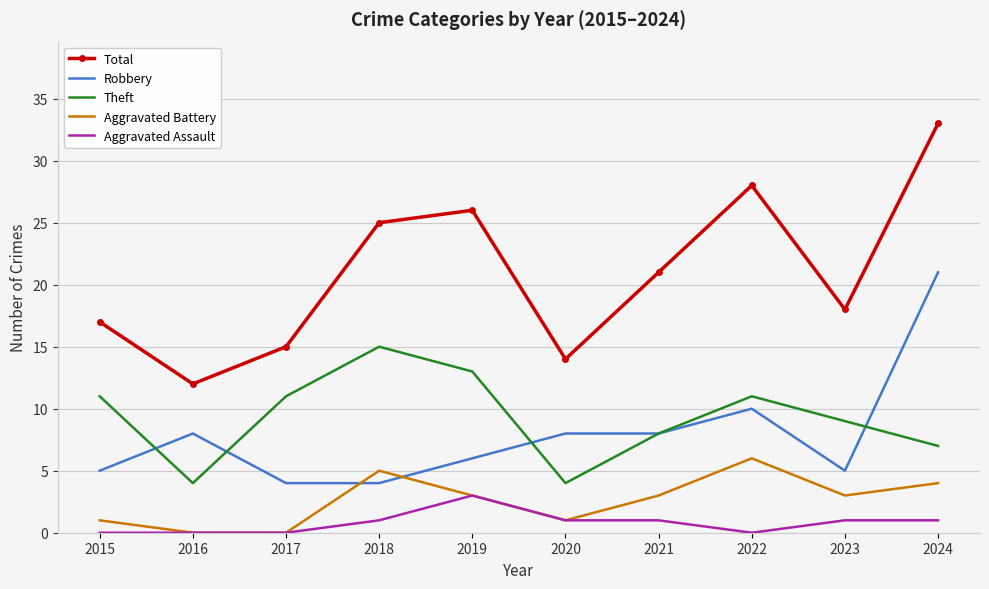

List the labels in order of Total value, smallest first.

2016, 2020, 2017, 2015, 2023, 2021, 2018, 2019, 2022, 2024